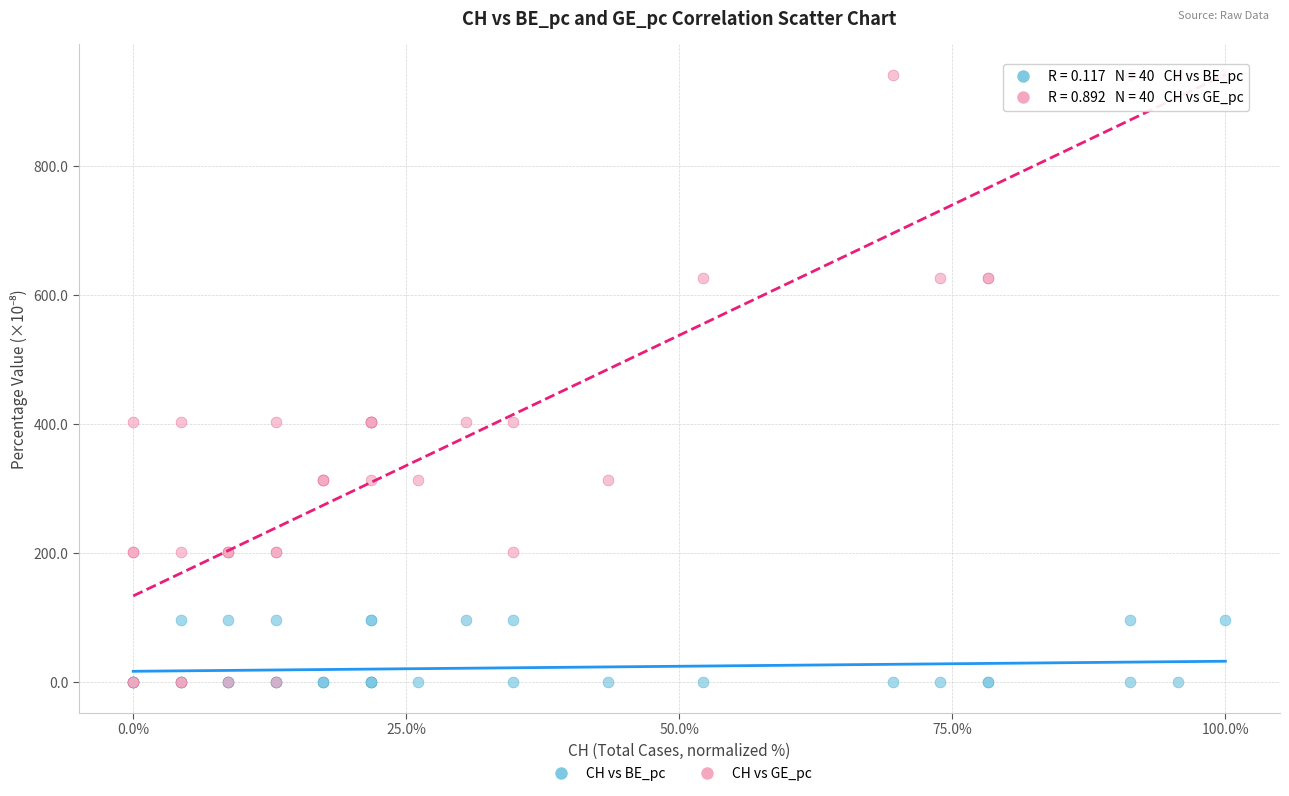

Which series has the largest Y range (max minus min)?

CH vs GE_pc